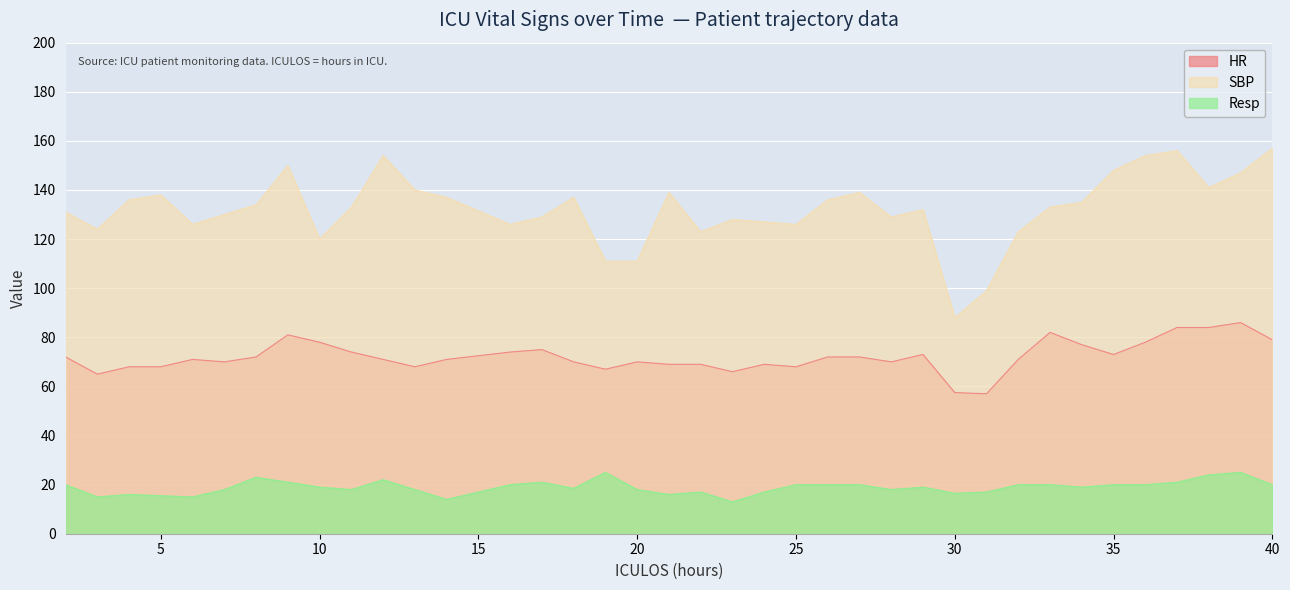

Does the chart display data point markers on the line(s)?

No